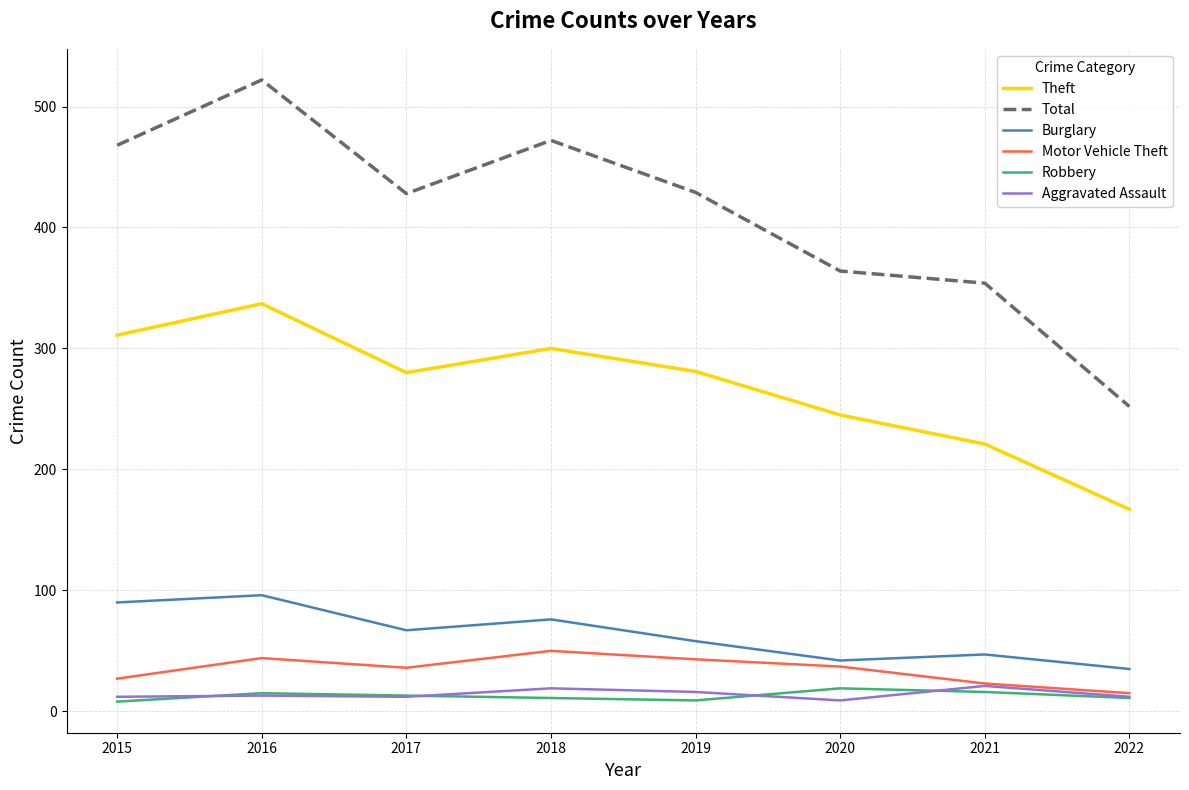

Which series has the largest range (max minus min)?

Total